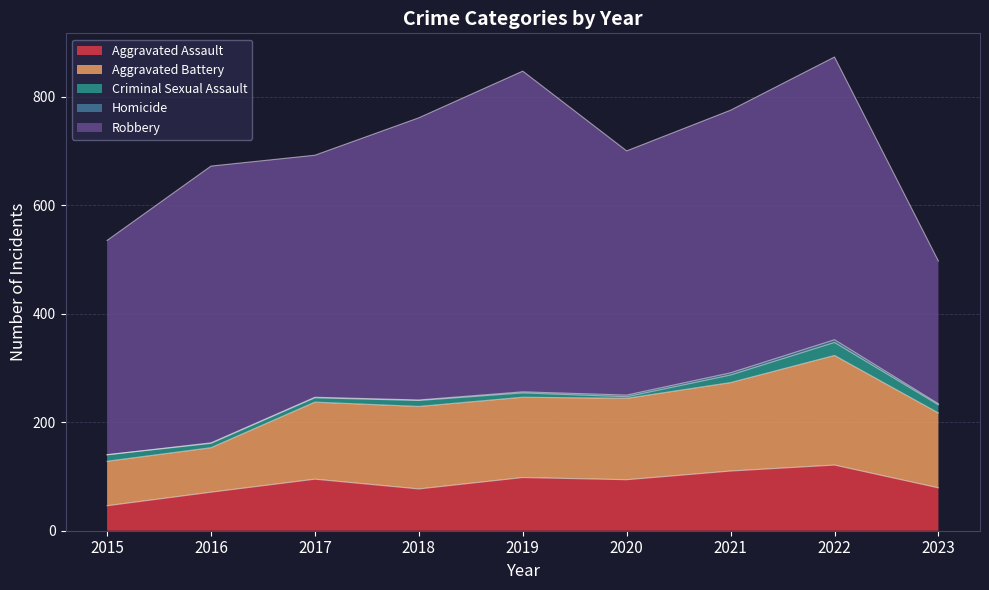

What value does the Homicide series have at 2018?

1